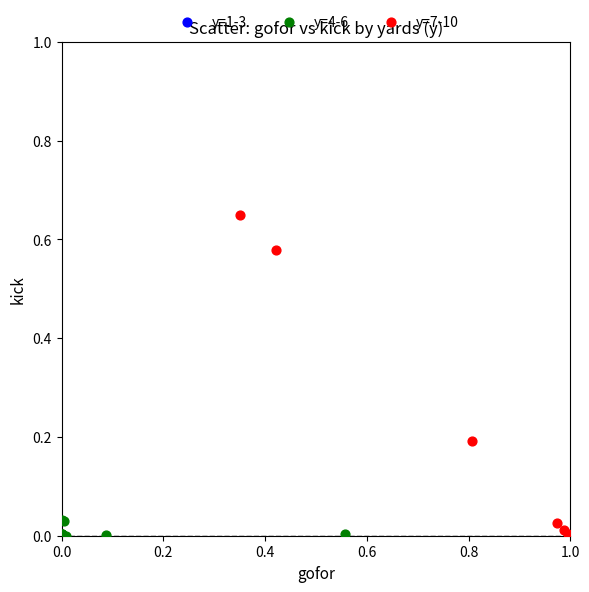

Which series contains the highest Y value?

y=7-10